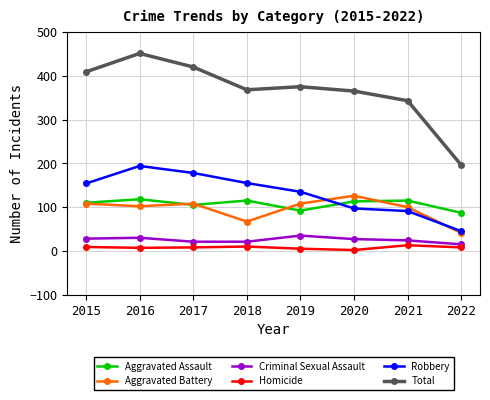

At which category does the chart reach its peak across all series?

2016